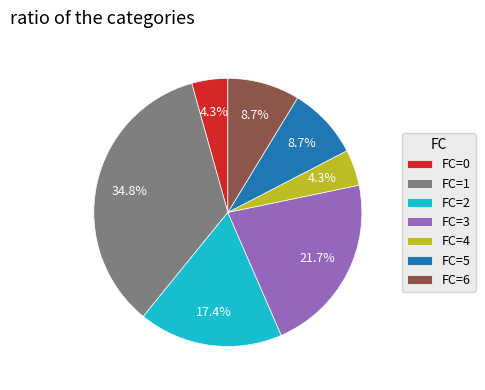

Is there any slice that represents more than half of the pie?

No